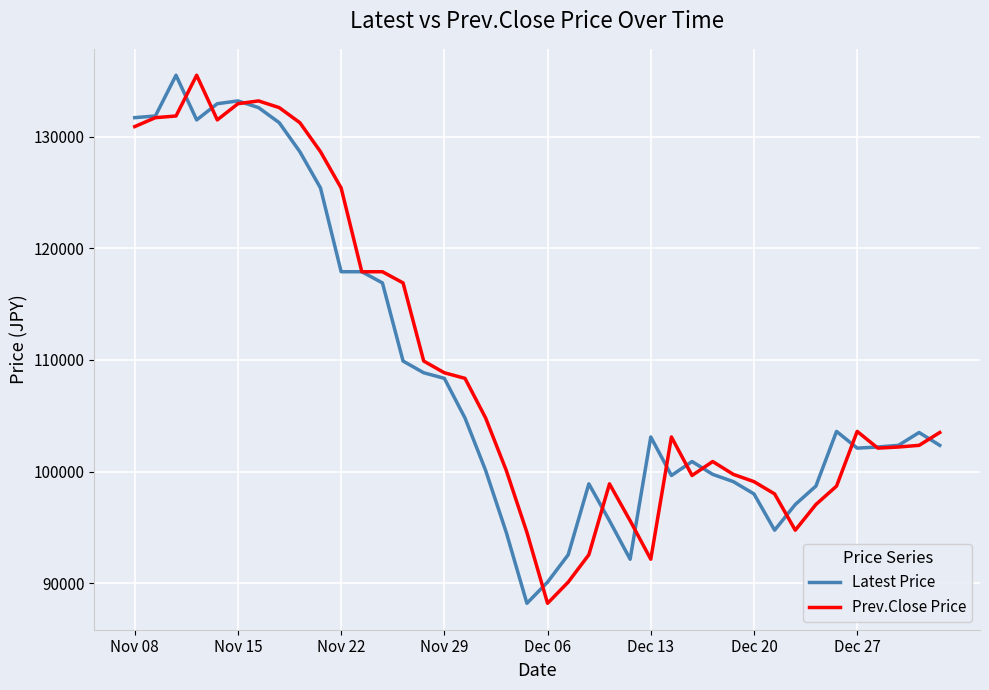

What is the smallest value displayed?

88200